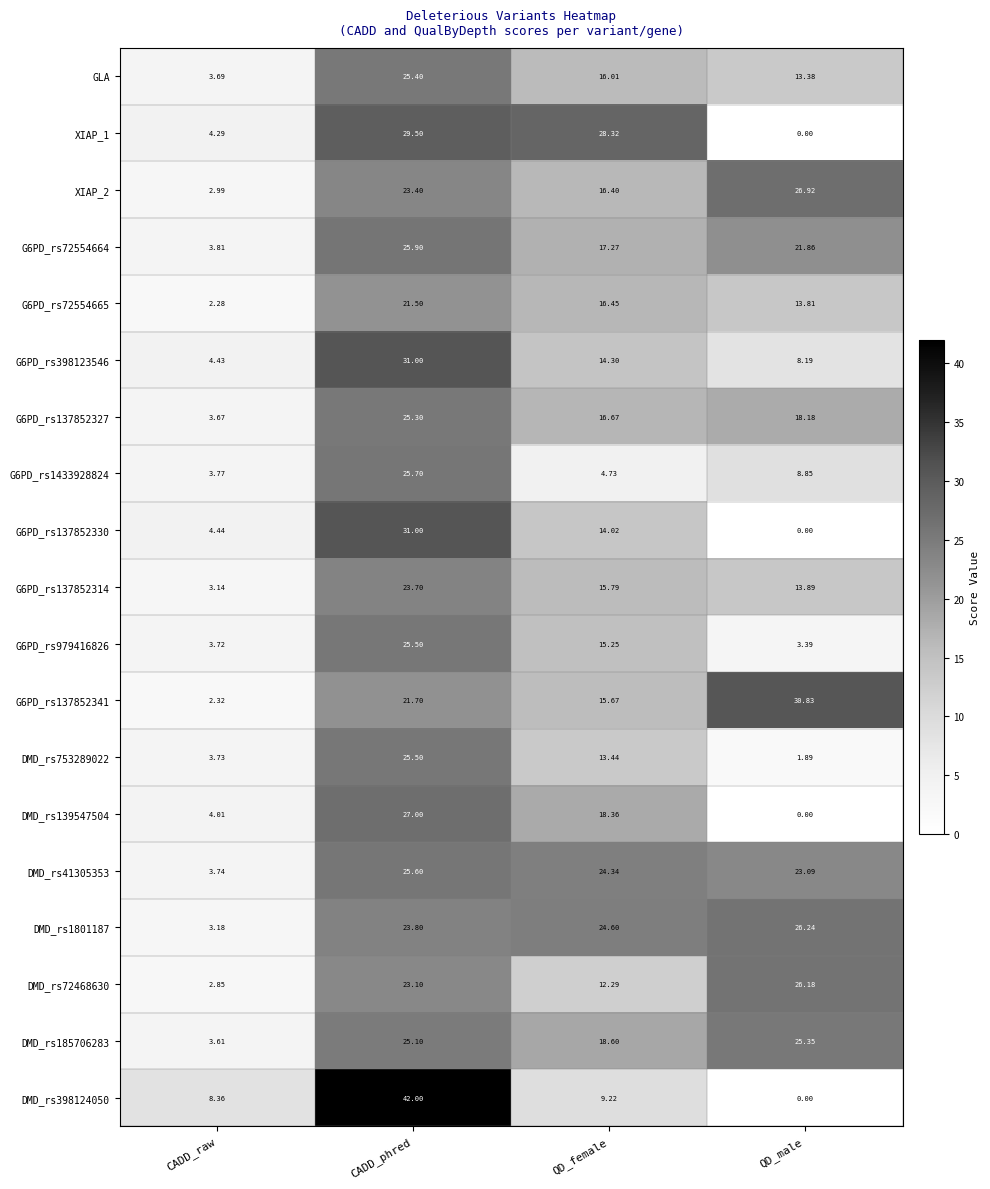

Is the value of G6PD_rs72554665 at CADD_phred greater than the value of G6PD_rs137852327 at QD_female?

Yes